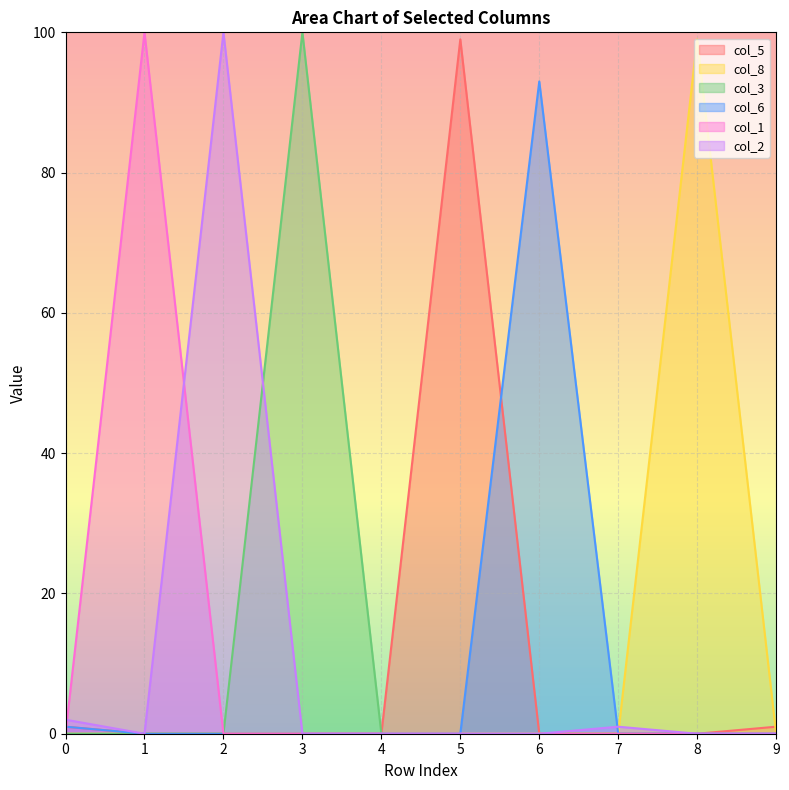

At how many categories does at least one series exceed 33?

6